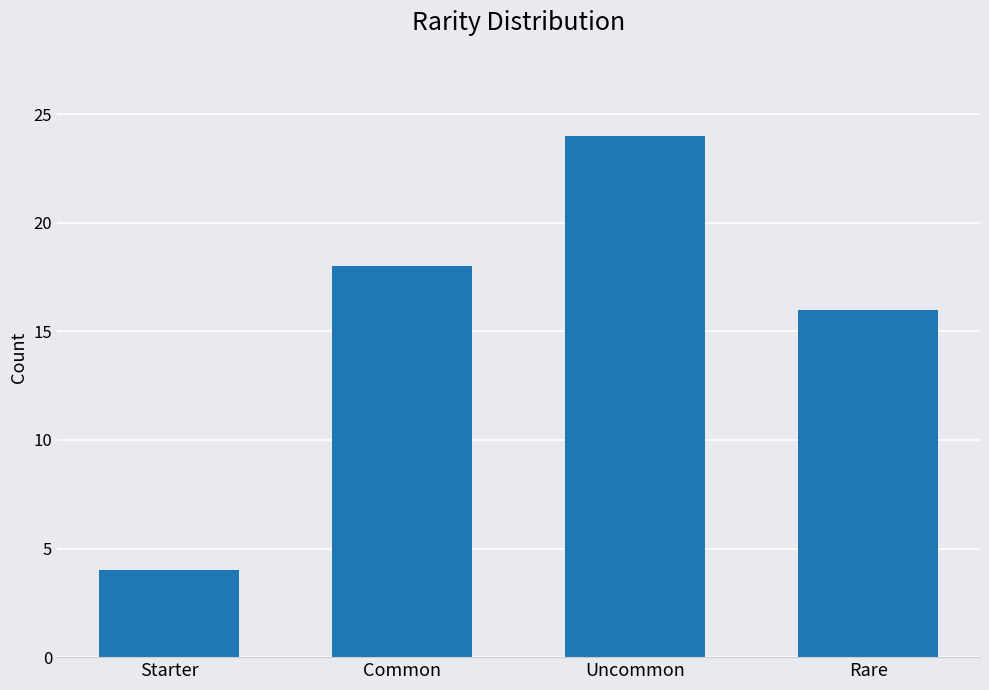

True or false: the data shows 23 at Rare.

False